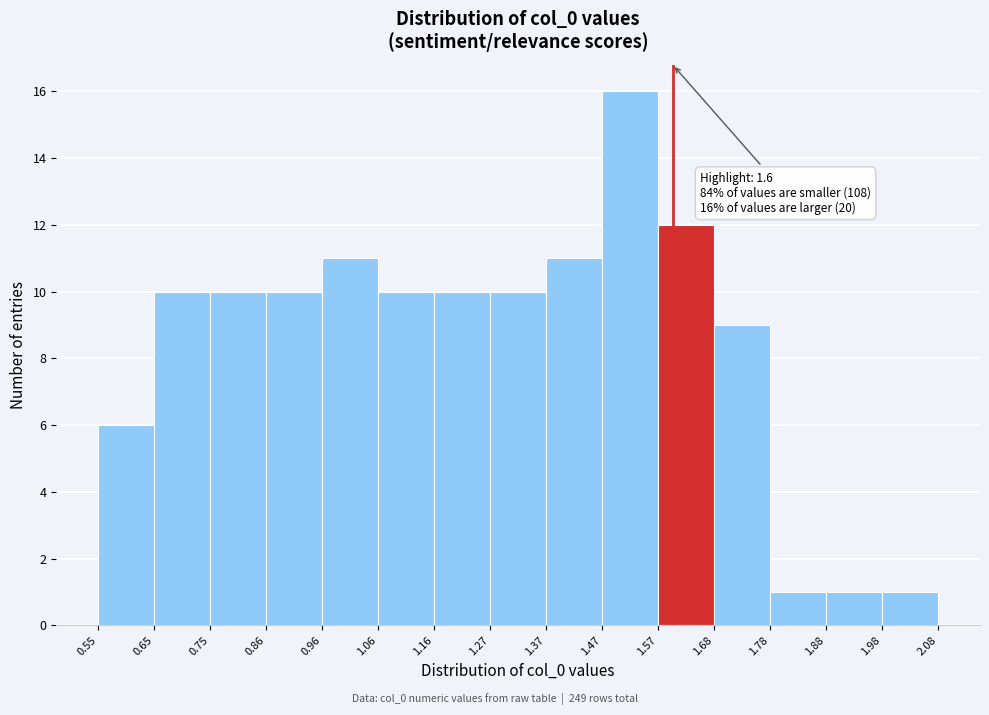

Which range on the x-axis has the tallest bar?

1.47 to 1.57